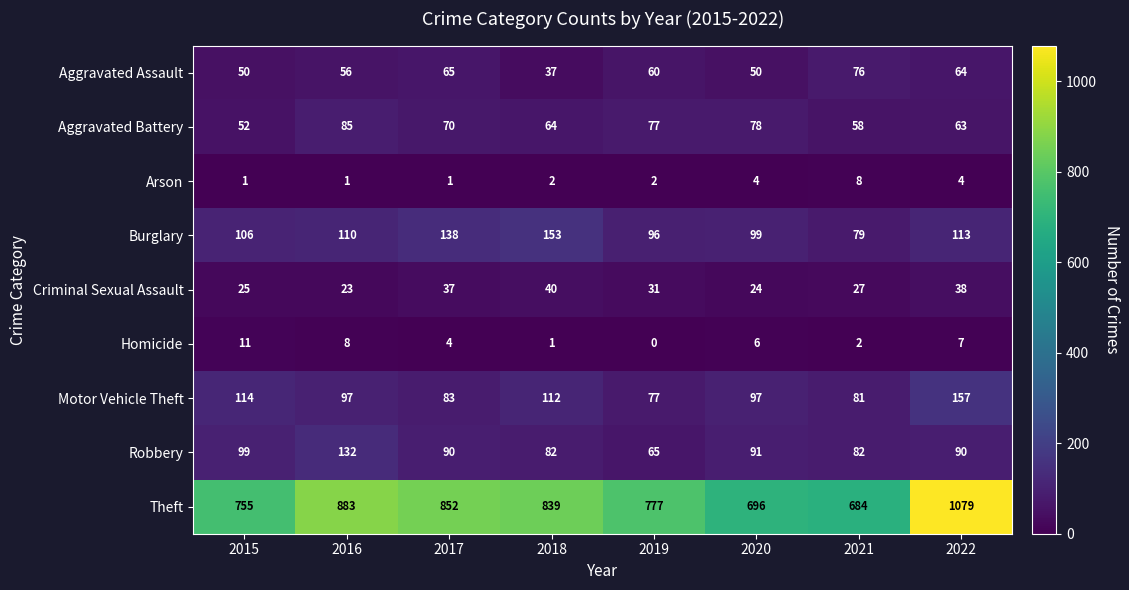

Rank the series at 2021 from lowest to highest value.

Homicide, Arson, Criminal Sexual Assault, Aggravated Battery, Aggravated Assault, Burglary, Motor Vehicle Theft, Robbery, Theft